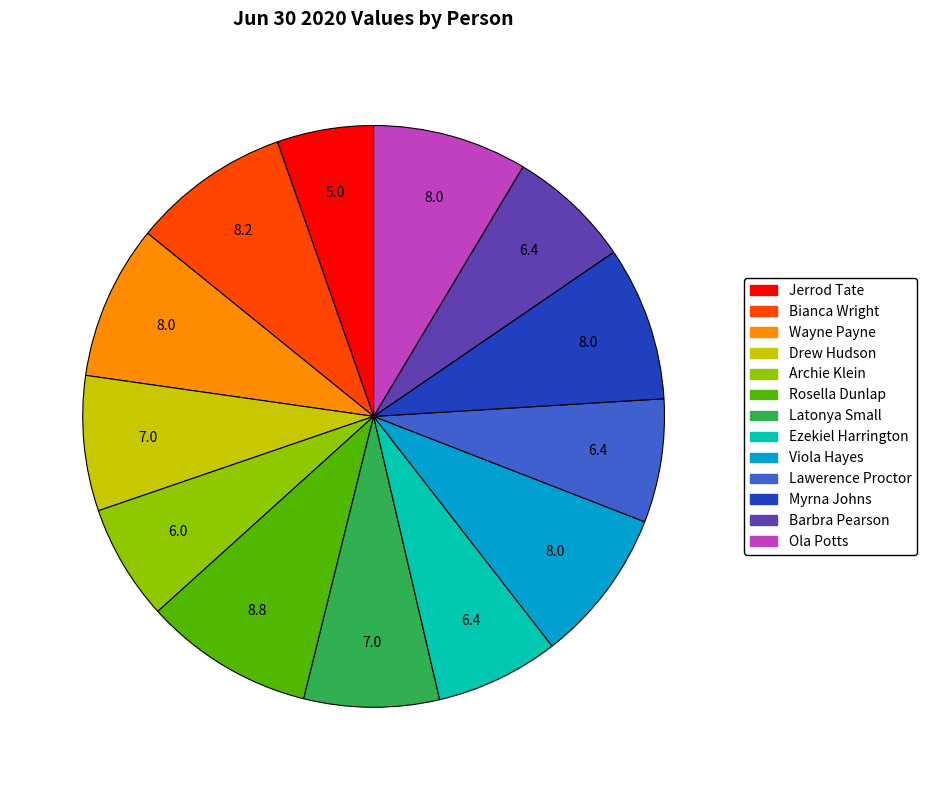

Which category has the biggest portion of the pie?

Rosella Dunlap